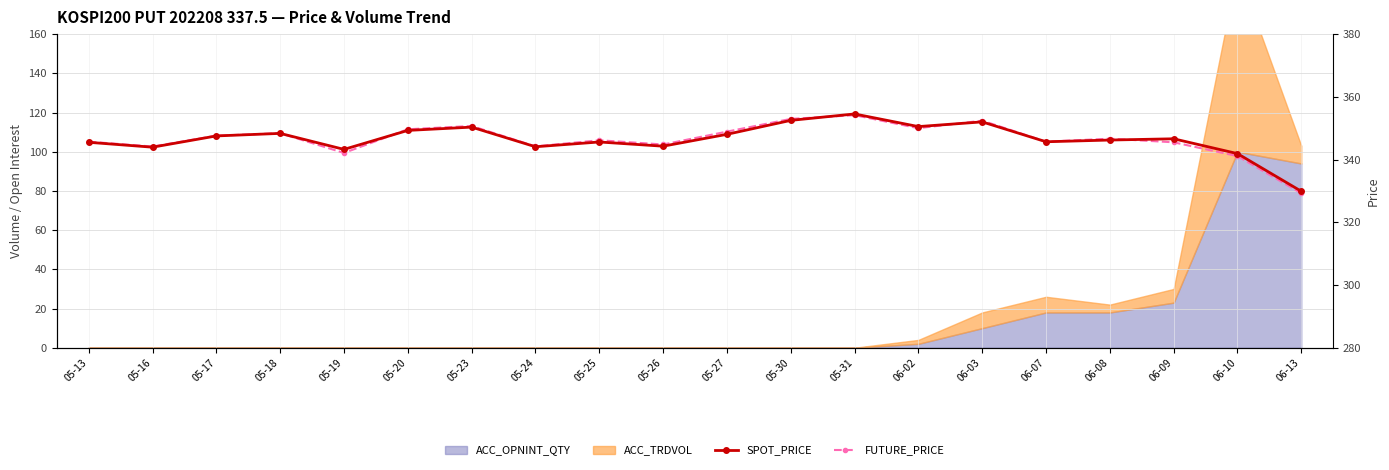

At which category does SPOT_PRICE reach its first local peak?

05-18